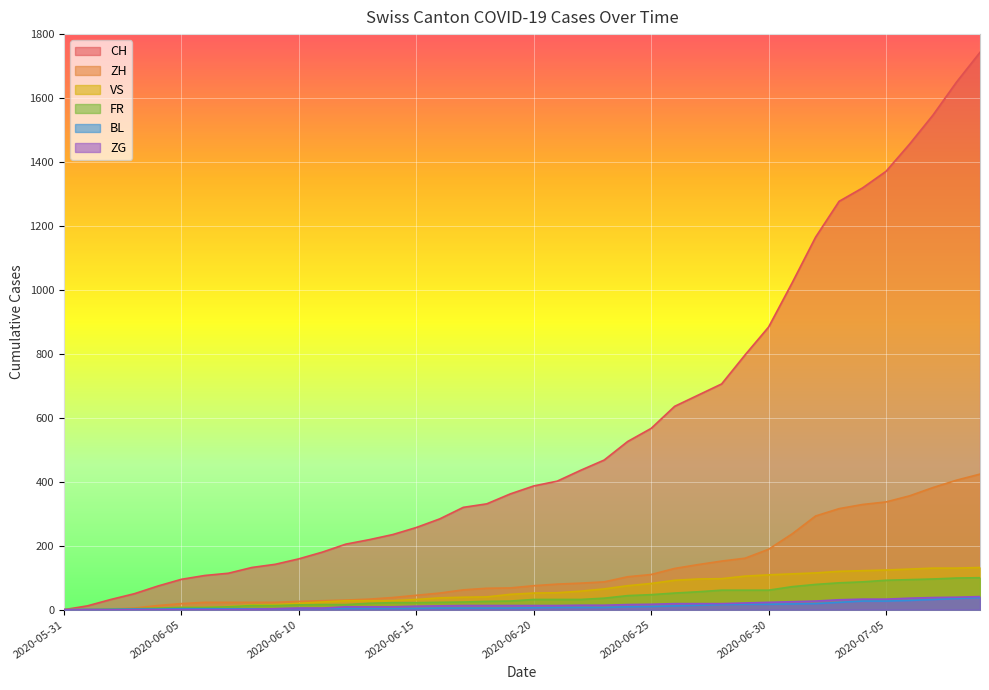

True or false: BL has more than 0 points higher than both neighbors.

False